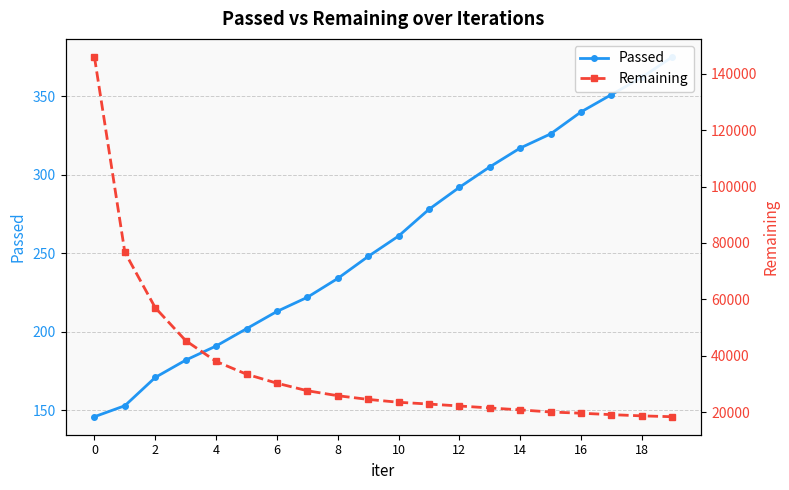

At which label does Passed first exceed 261?

11